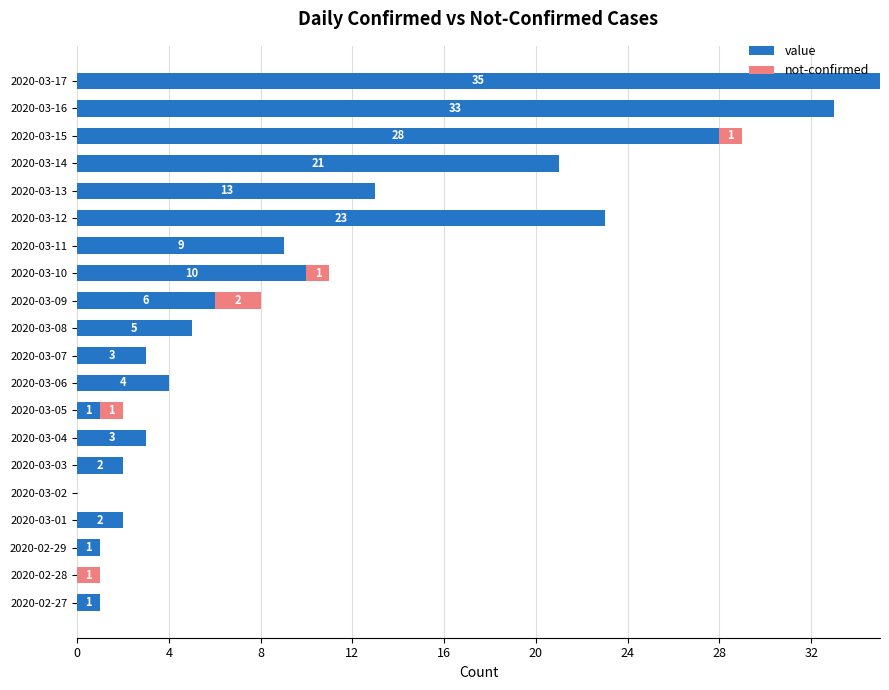

True or false: value has a value of 33 at 2020-03-16.

True